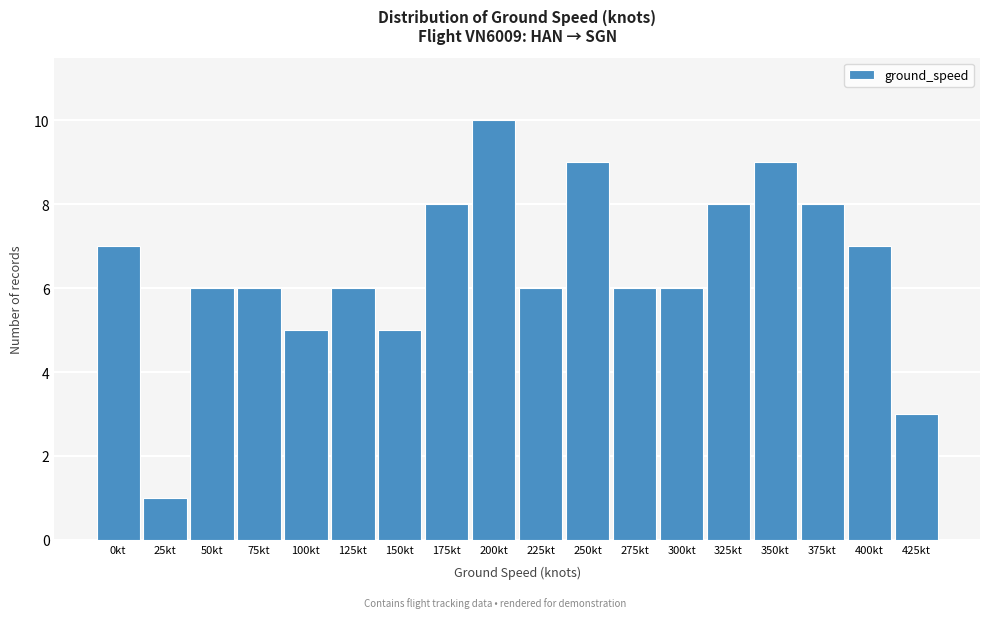

Reading left to right, transcribe all the data shown in this chart.

0kt=7	25kt=1	50kt=6	75kt=6	100kt=5	125kt=6	150kt=5	175kt=8	200kt=10	225kt=6	250kt=9	275kt=6	300kt=6	325kt=8	350kt=9	375kt=8	400kt=7	425kt=3